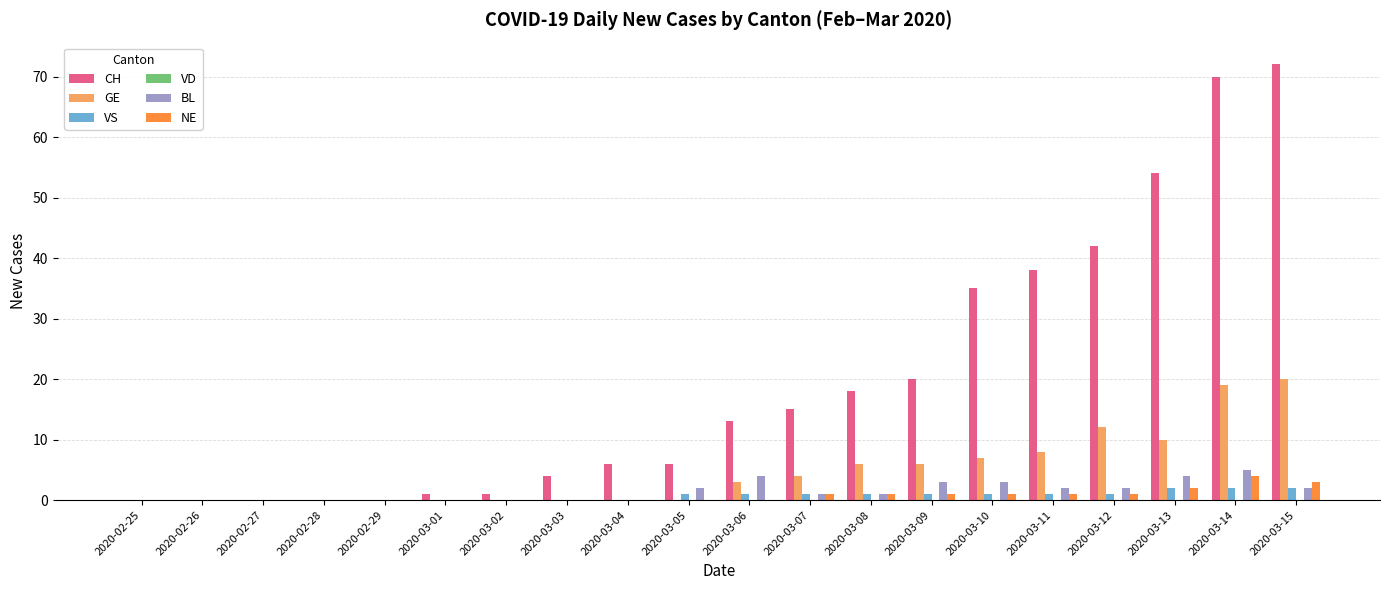

At which label does CH reach its peak?

2020-03-15